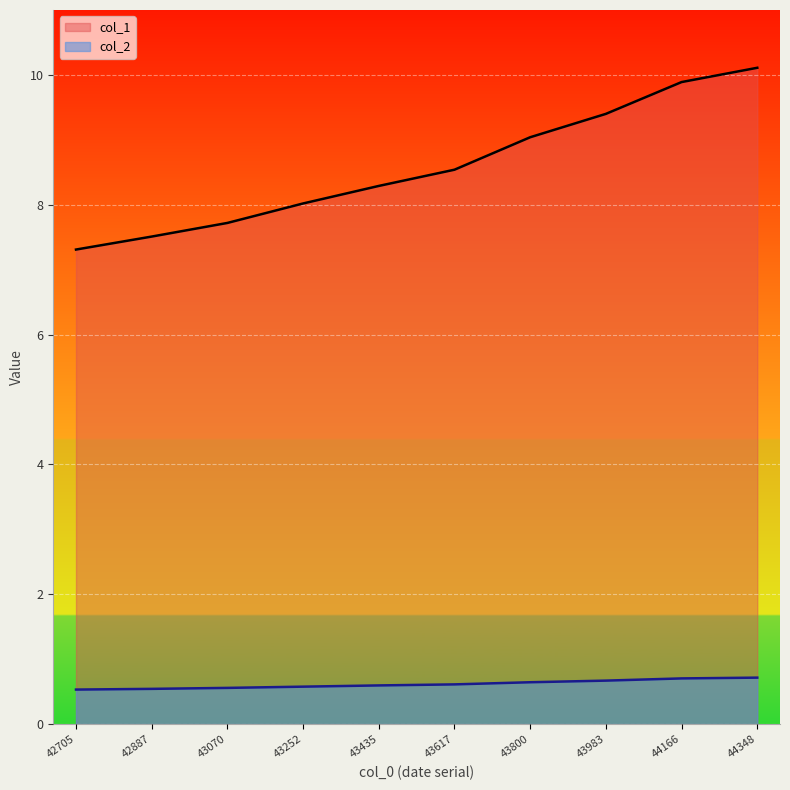

True or false: col_1 and col_2 cross at least once.

False